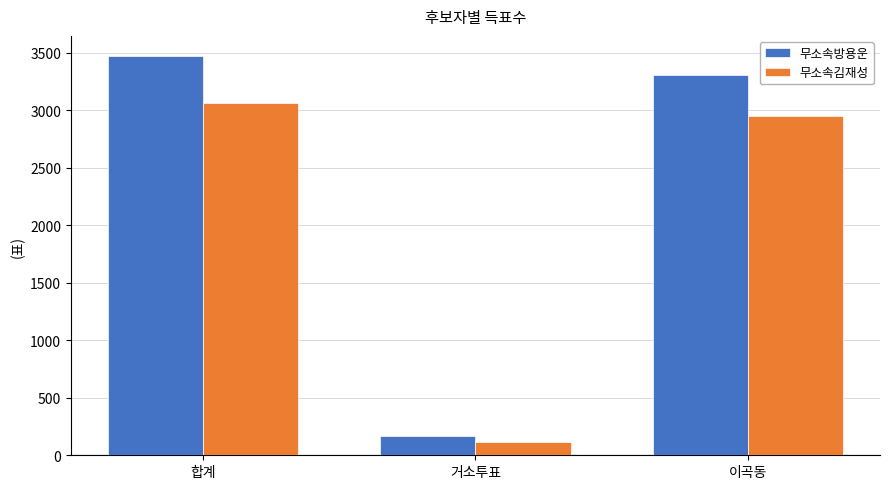

At which label does 무소속김재성 reach its minimum?

거소투표